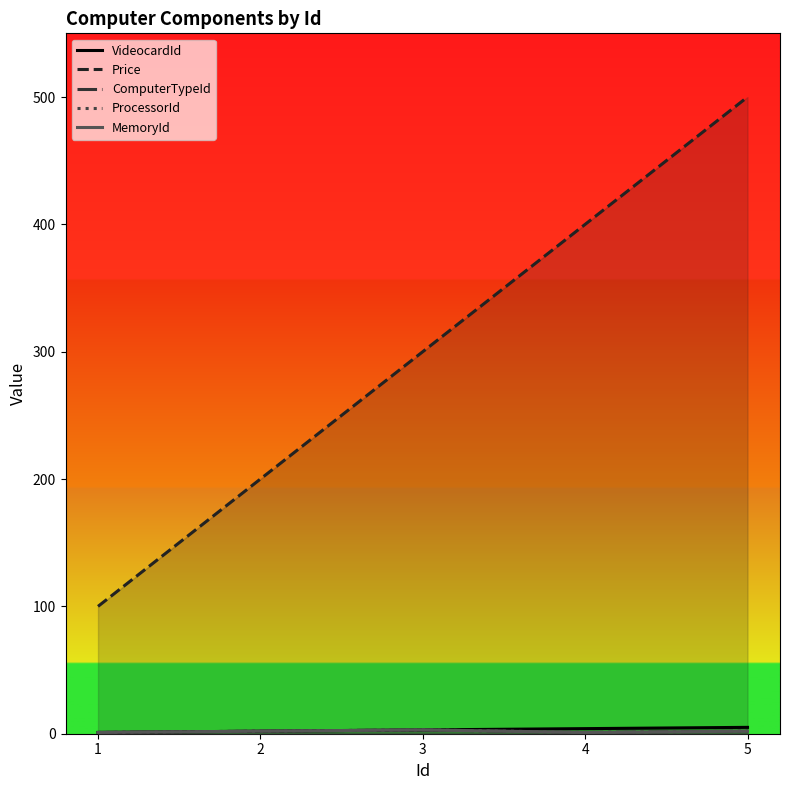

Rank the categories by MemoryId value from lowest to highest.

1, 4, 2, 5, 3